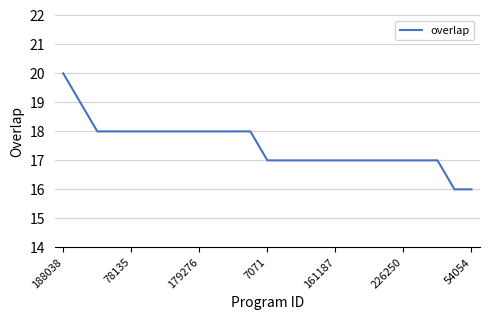

Does the chart display data point markers on the line(s)?

No